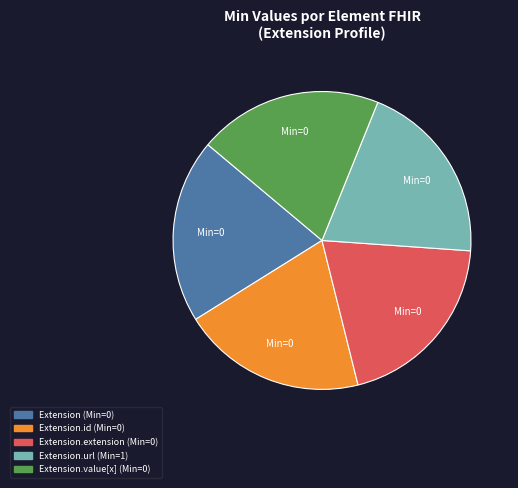

How many slices are in this pie chart?

5